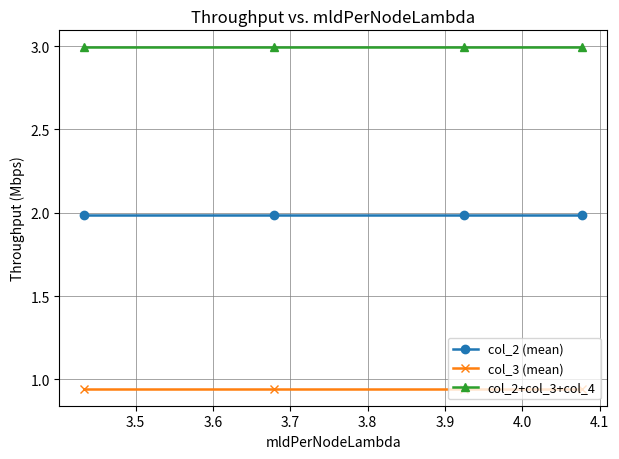

True or false: col_2+col_3+col_4 has more than 1 points higher than both neighbors.

False